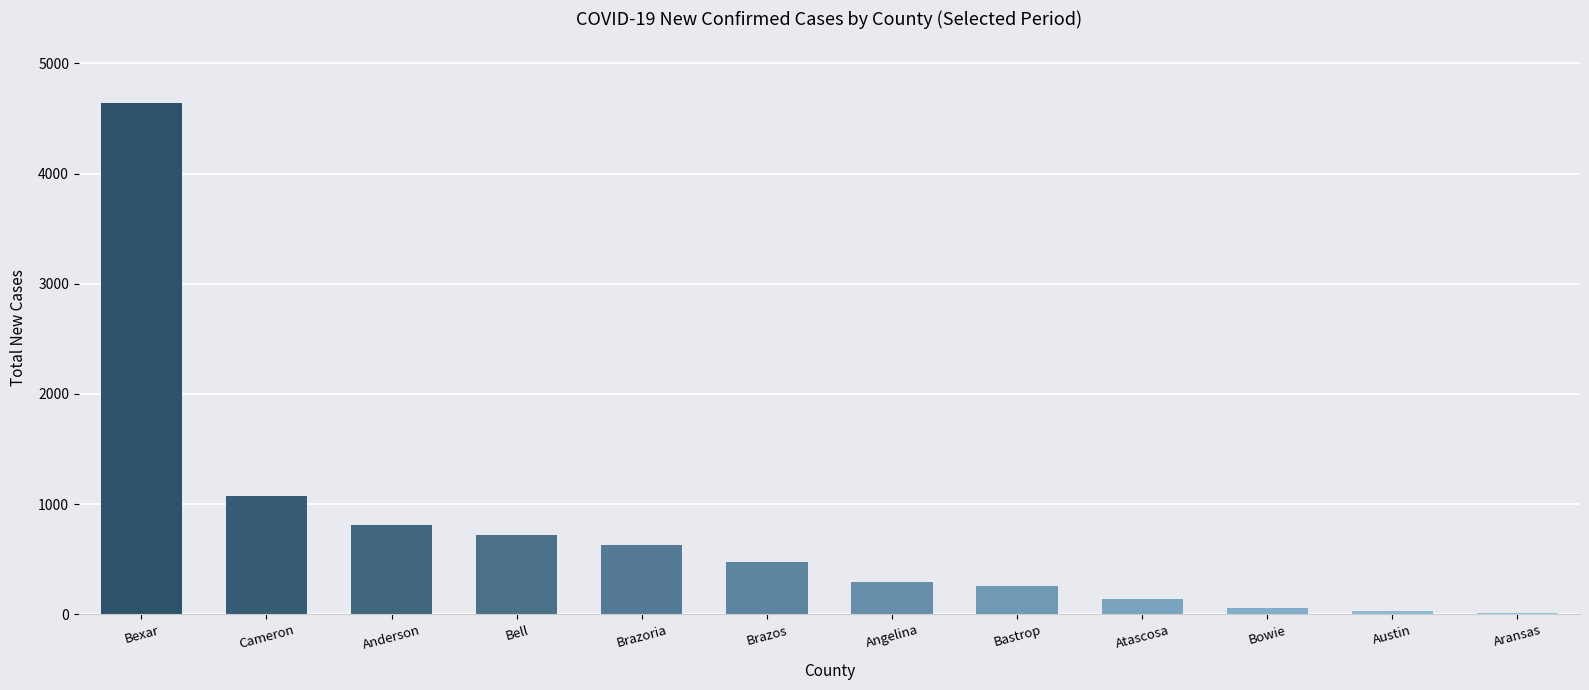

Is it true that the value at Anderson is 808?

True